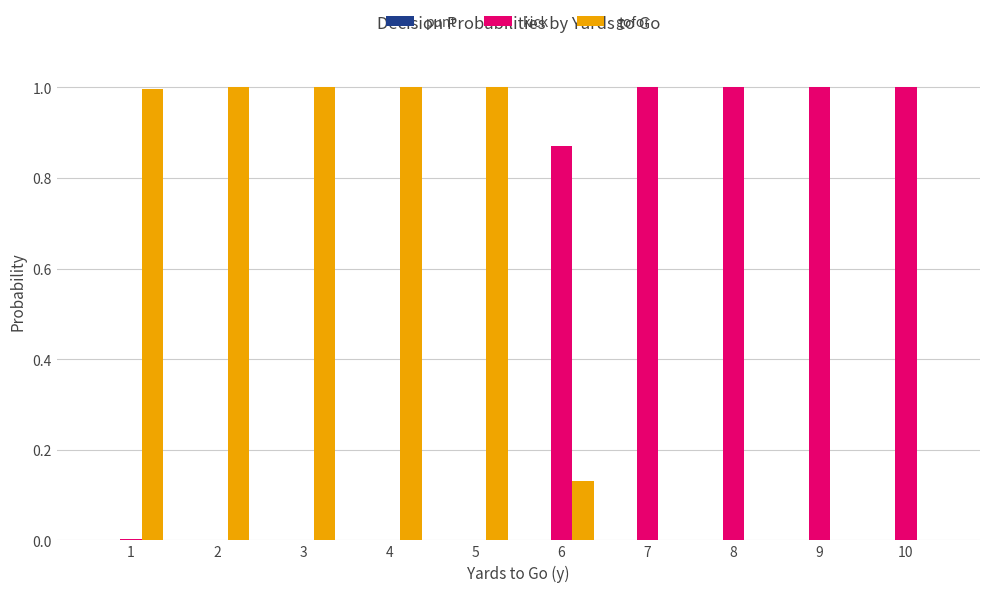

The value of kick at 10 is 1.0. True or false?

True